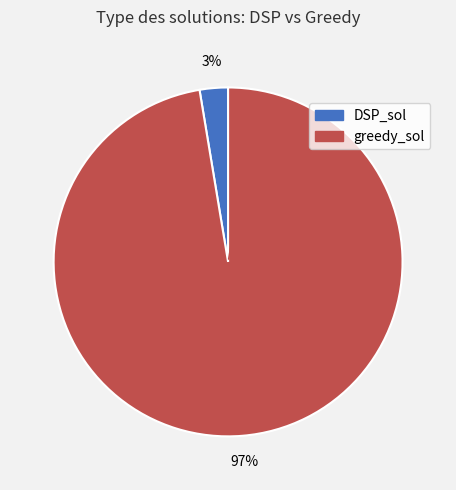

Is it true that DSP_sol is 8% of the pie?

False